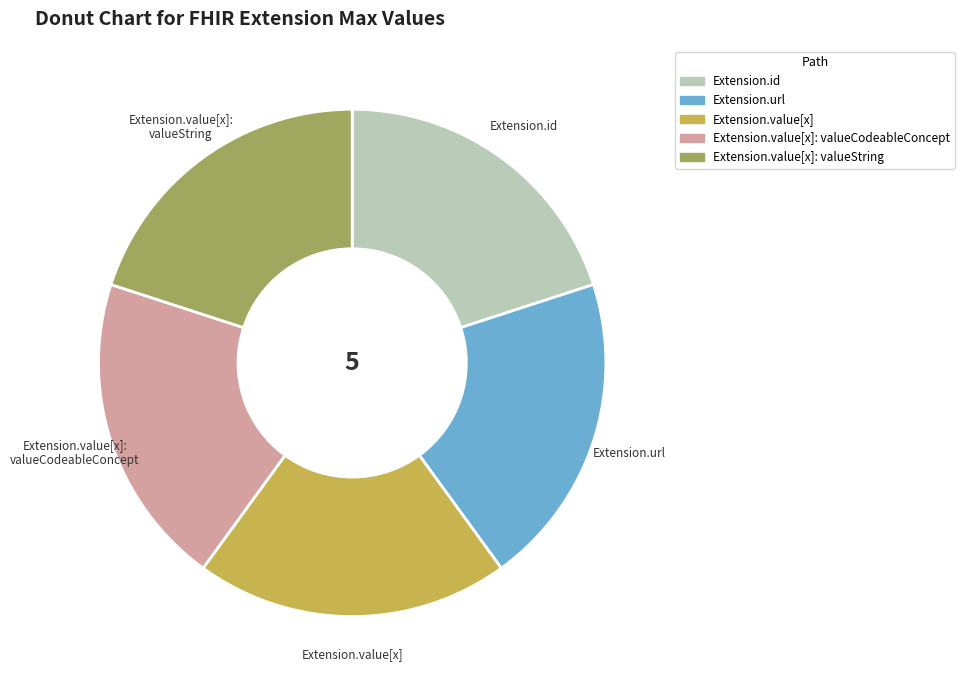

Is there any slice that represents more than half of the pie?

No